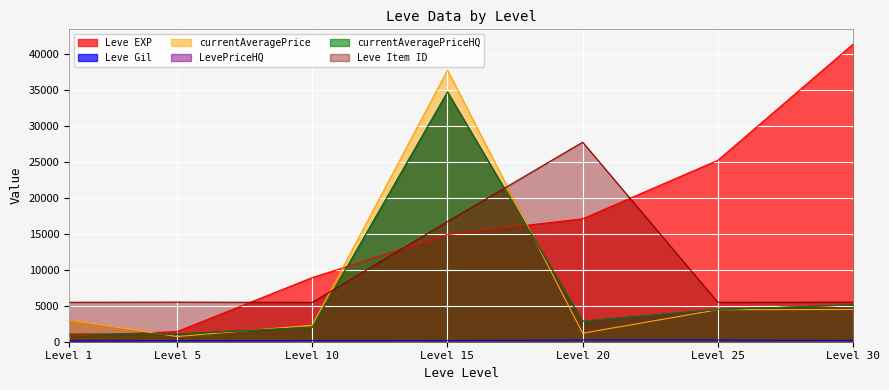

Between which two adjacent categories do currentAveragePriceHQ and Leve EXP first intersect?

Level 1 and Level 5